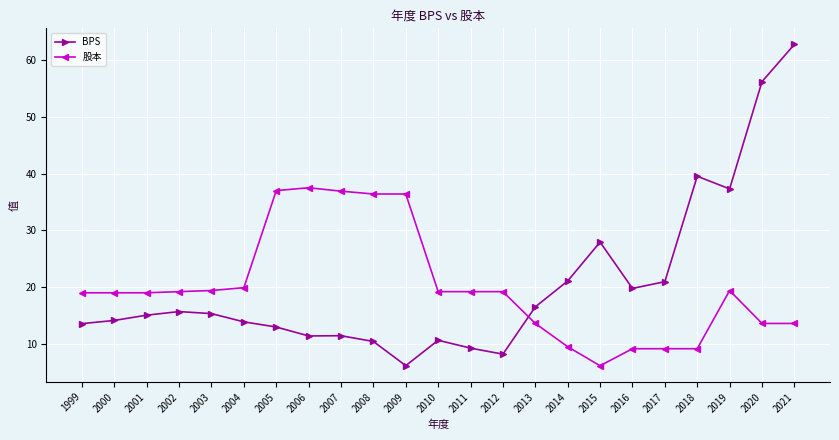

At which label is 股本 closest to 21?

2004